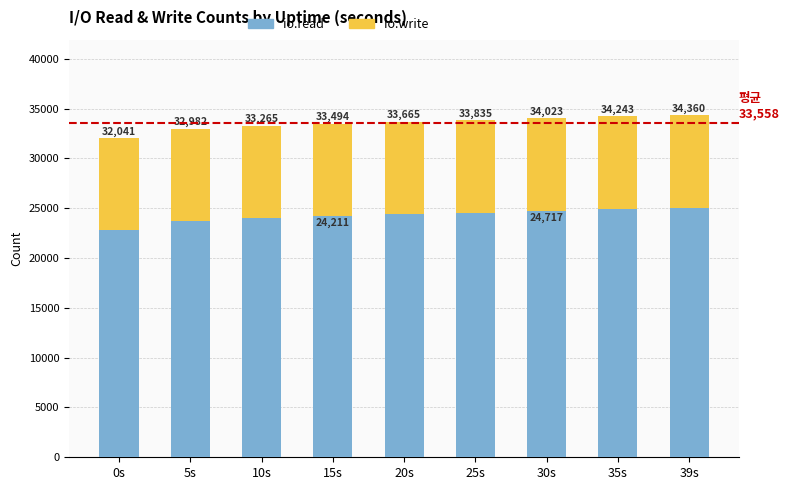

Read the io.write value at 15s, to the nearest 10.

9280